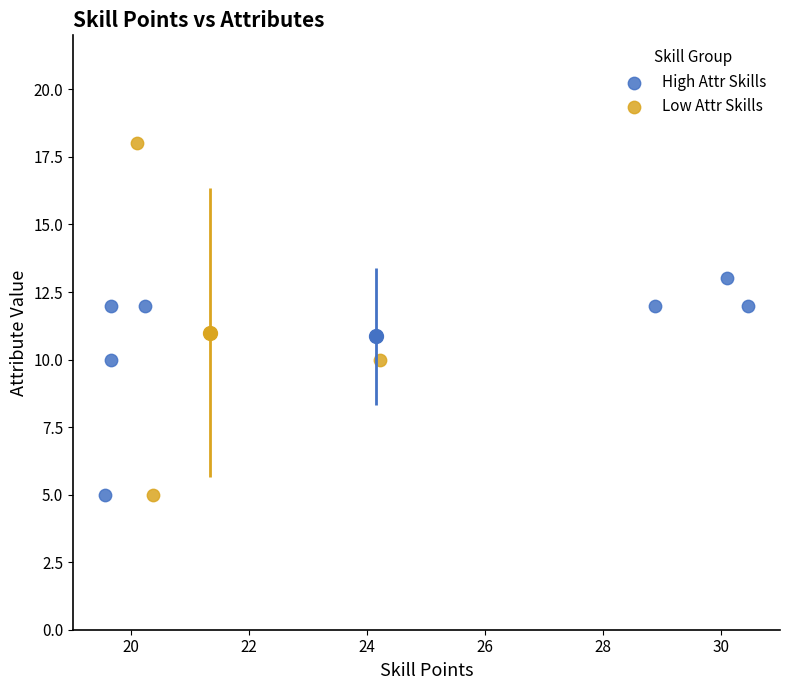

Which series reaches the maximum Y coordinate?

Low Attr Skills